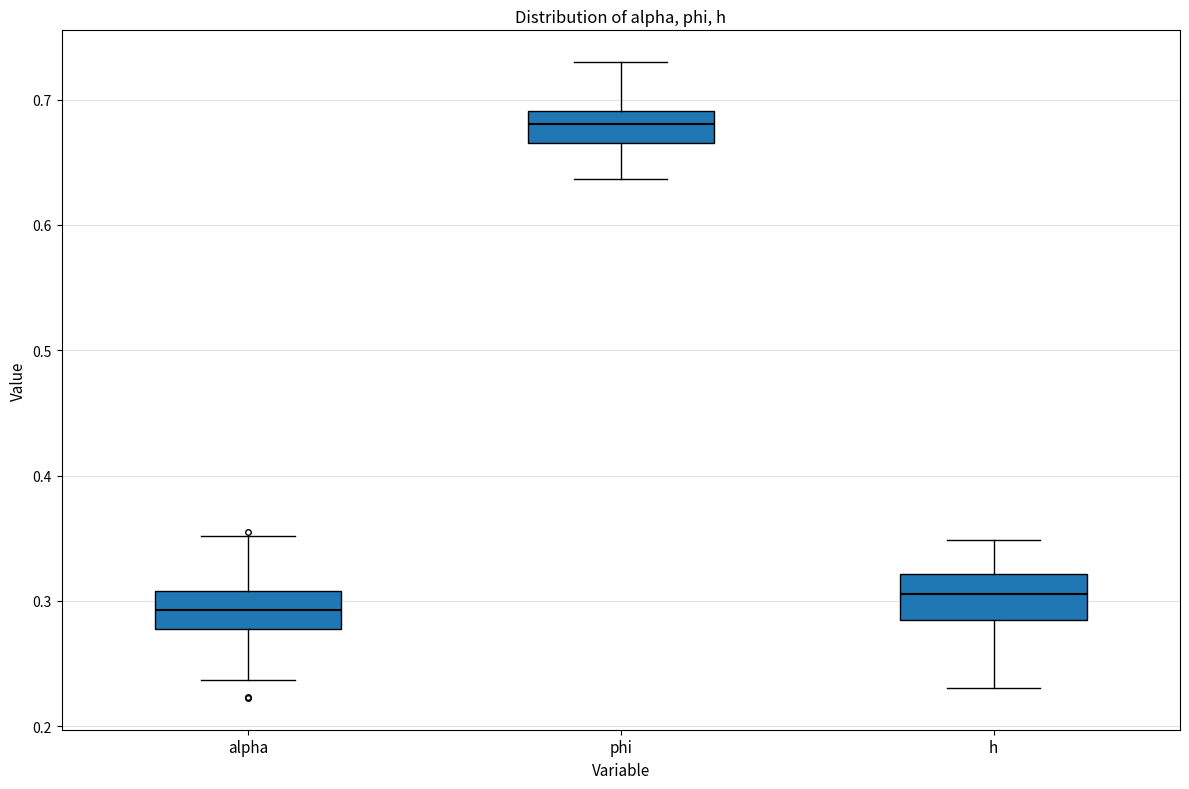

Where is the upper edge of the box for alpha on the y-axis? The values are not printed on the chart, so give them approximately, as read against the axis.

0.31